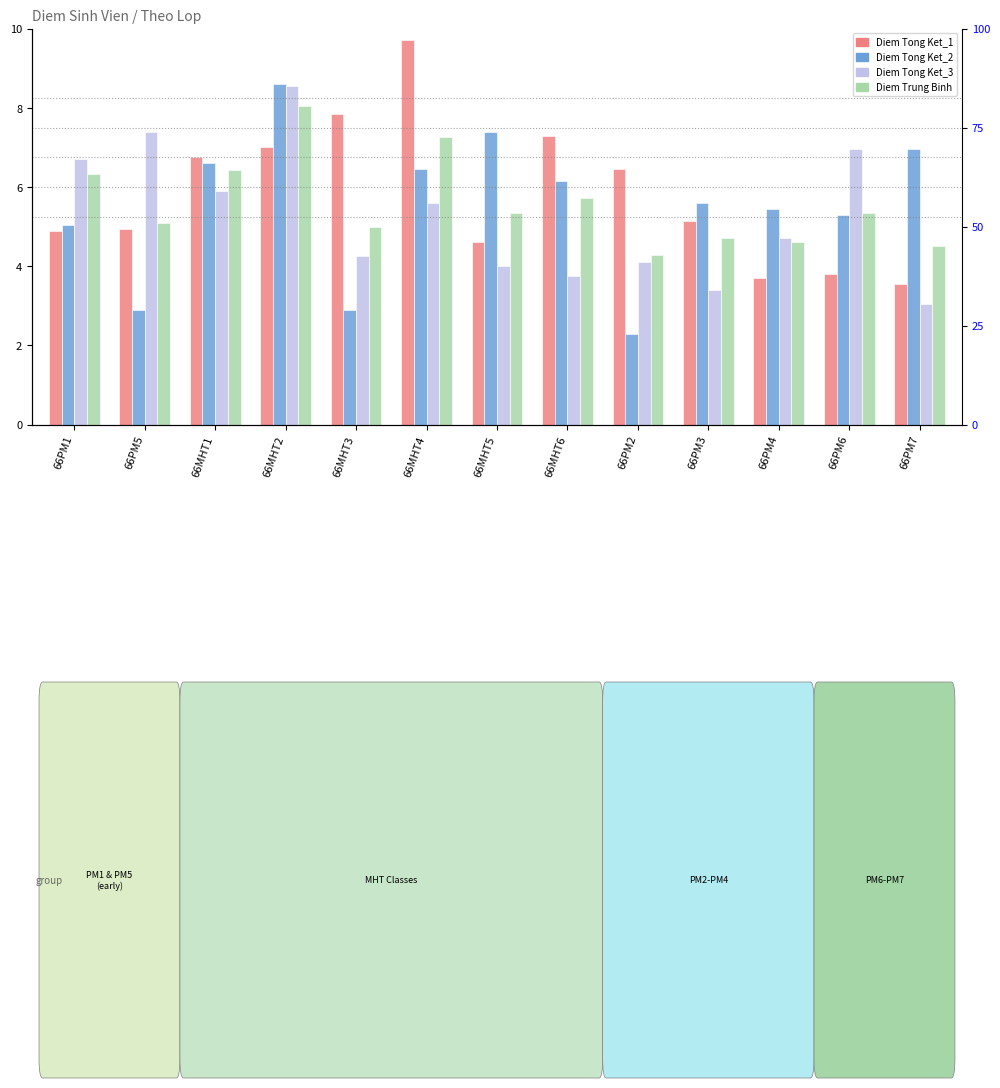

How many groups of bars are there?

13